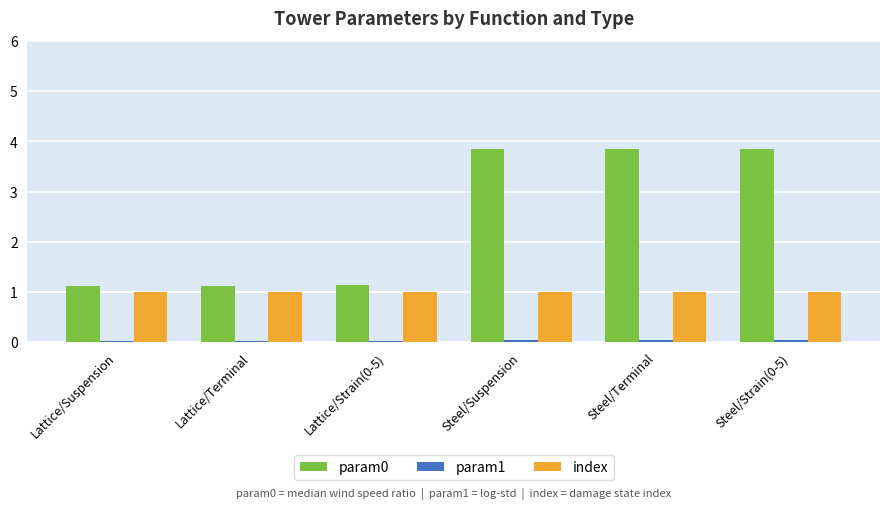

What is the minimum value for index?

1.0